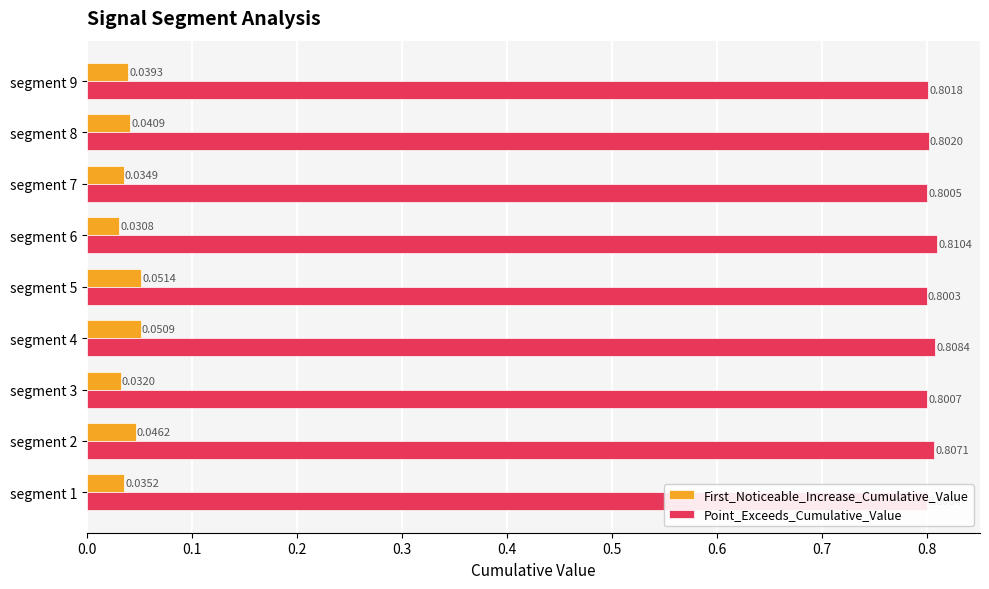

Which series has the largest total across all categories?

Point_Exceeds_Cumulative_Value